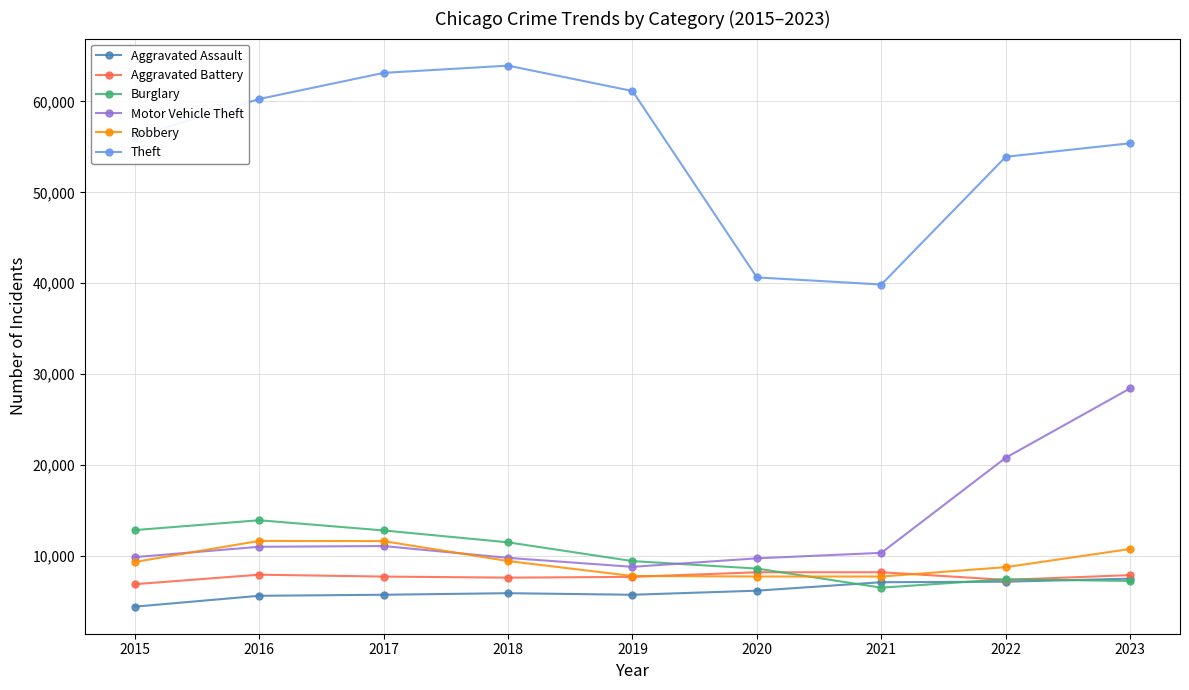

What is the sum of all Aggravated Battery values?

69260